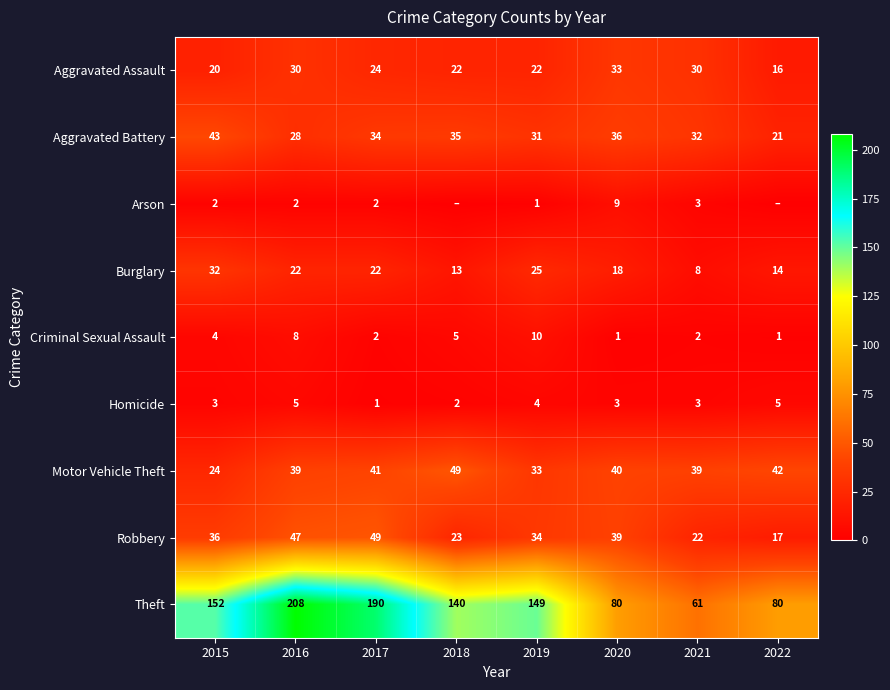

What is the difference between the highest and lowest values at 2019?

148